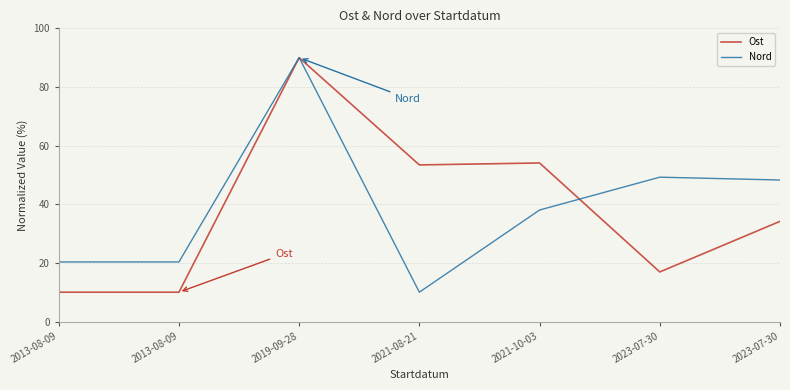

Is it true that Ost equals 53.4 at 2021-08-21?

True